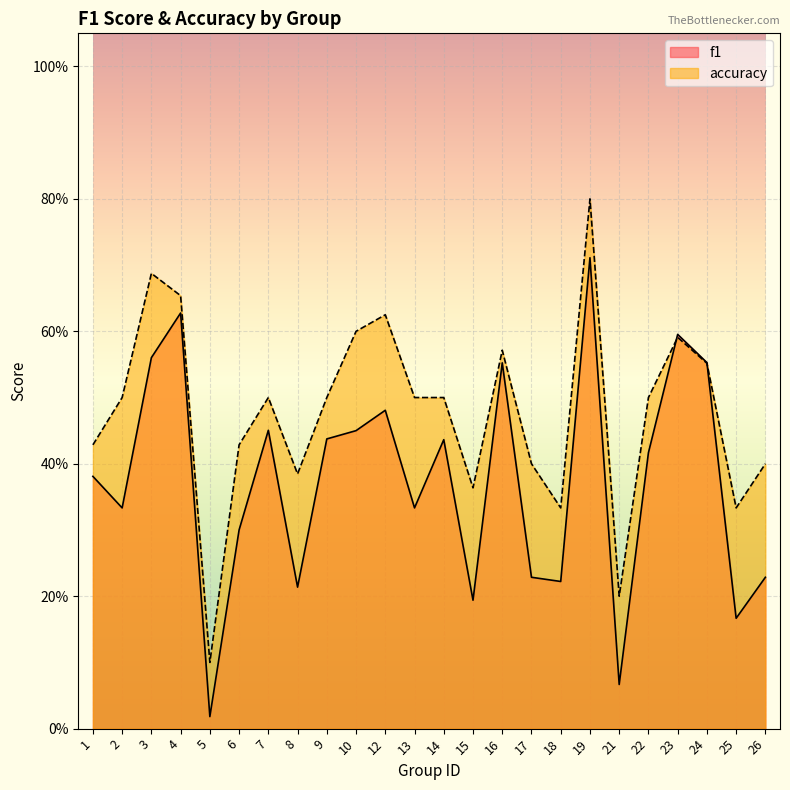

True or false: f1 has more than 1 points higher than both neighbors.

True